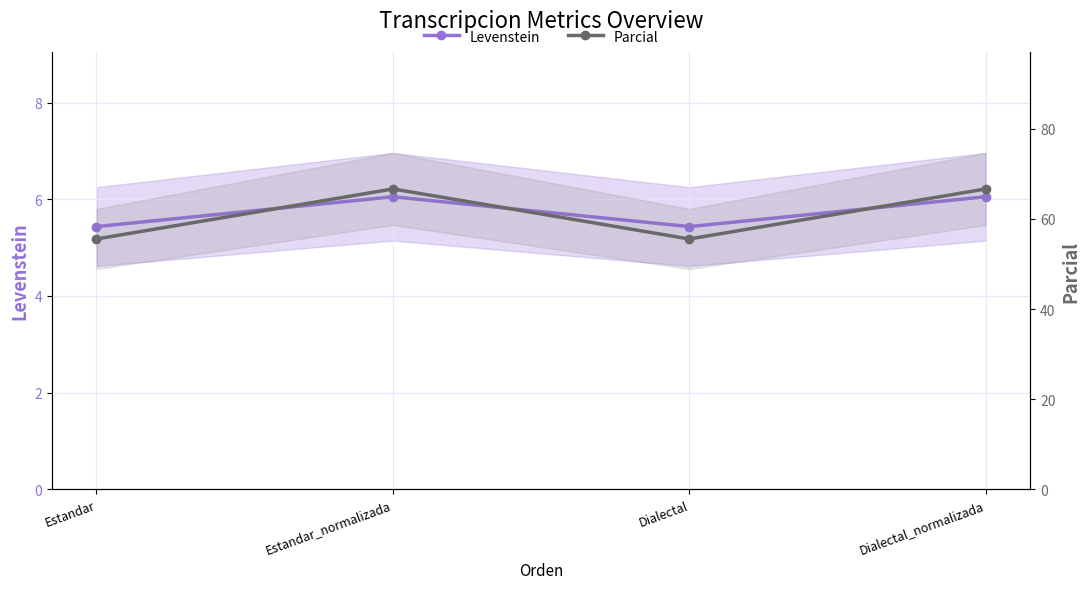

Is the value of Levenstein at Dialectal greater than the value of Parcial at Dialectal_normalizada?

No